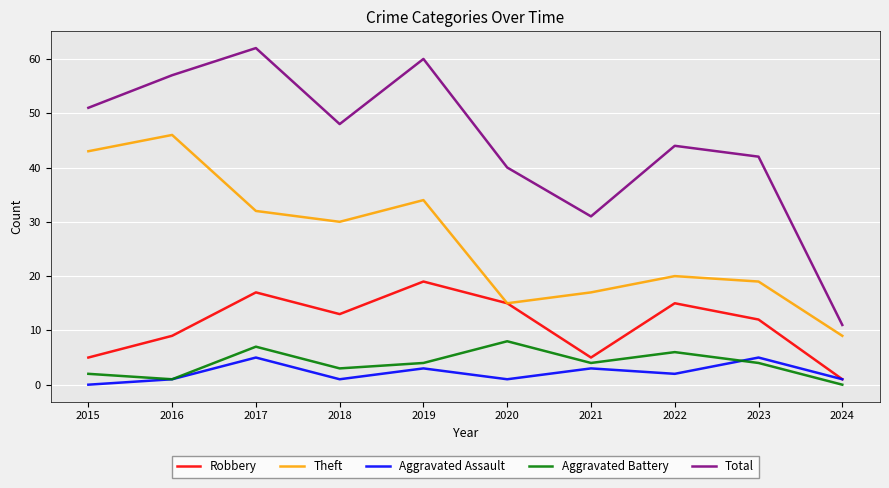

Reading left to right, transcribe all the data shown in this chart.

Robbery: 2015=5	2016=9	2017=17	2018=13	2019=19	2020=15	2021=5	2022=15	2023=12	2024=1
Theft: 2015=43	2016=46	2017=32	2018=30	2019=34	2020=15	2021=17	2022=20	2023=19	2024=9
Aggravated Assault: 2015=0	2016=1	2017=5	2018=1	2019=3	2020=1	2021=3	2022=2	2023=5	2024=1
Aggravated Battery: 2015=2	2016=1	2017=7	2018=3	2019=4	2020=8	2021=4	2022=6	2023=4	2024=0
Total: 2015=51	2016=57	2017=62	2018=48	2019=60	2020=40	2021=31	2022=44	2023=42	2024=11